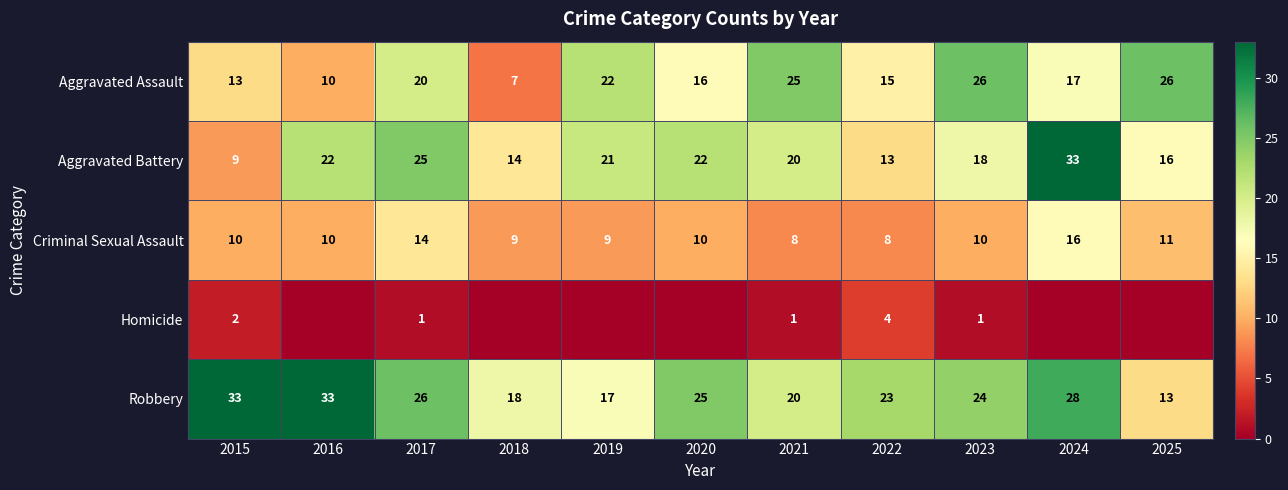

What is the difference between the maximum and minimum values in the Criminal Sexual Assault series?

8